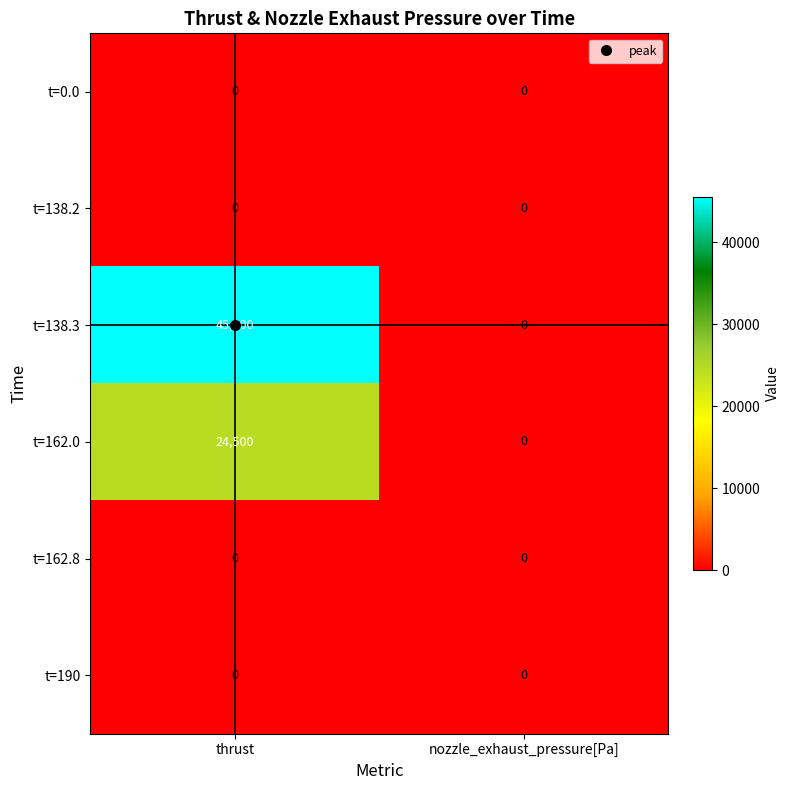

What is the maximum value shown in the chart?

45500